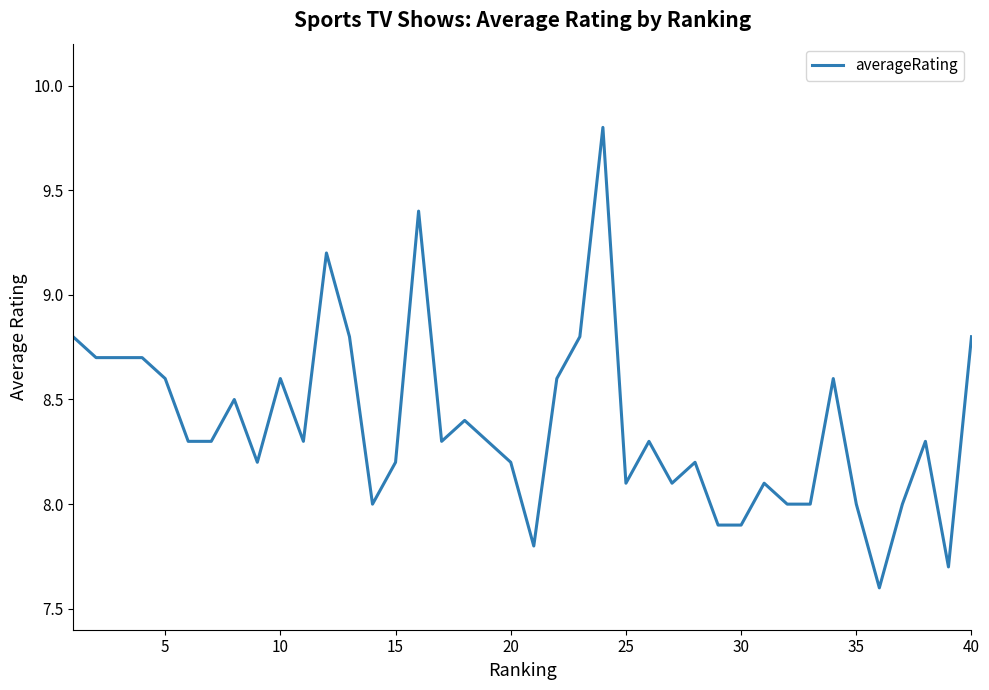

What is the maximum value shown in the chart?

9.8